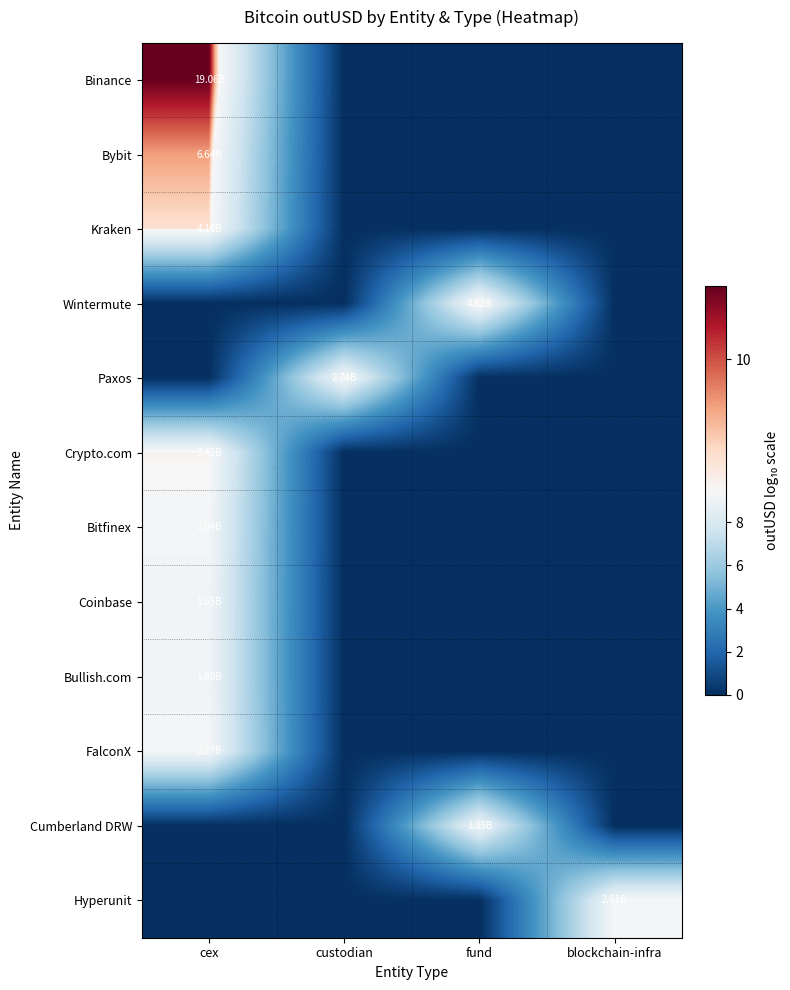

How many data points does each series have?

4